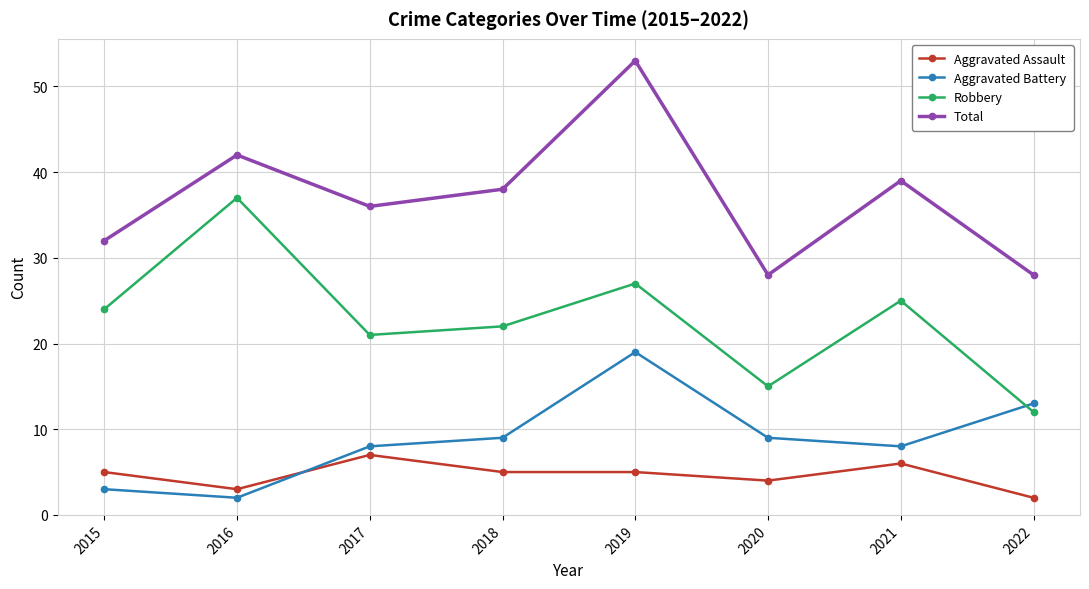

True or false: Total has a value of 36 at 2017.

True